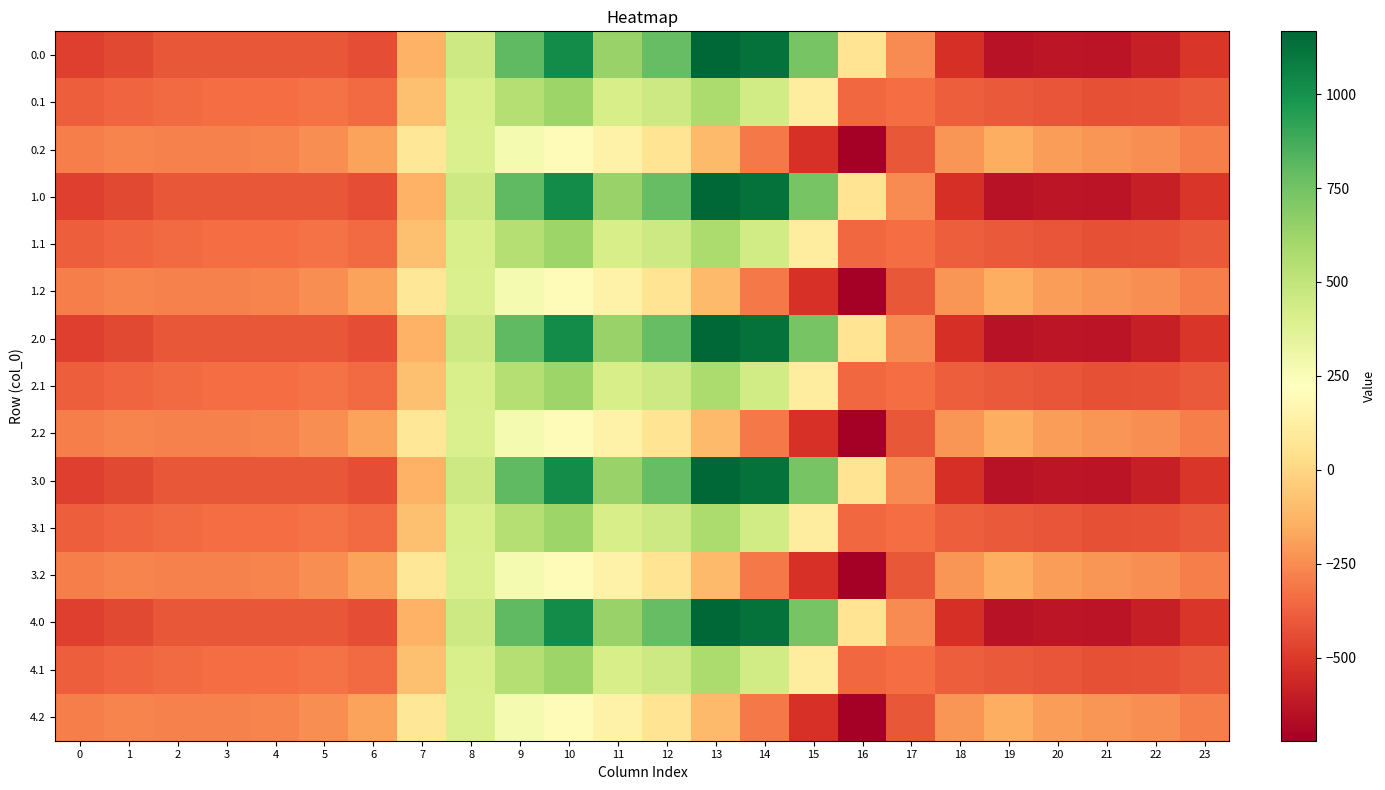

Which has a higher value, 3 or 17?

17